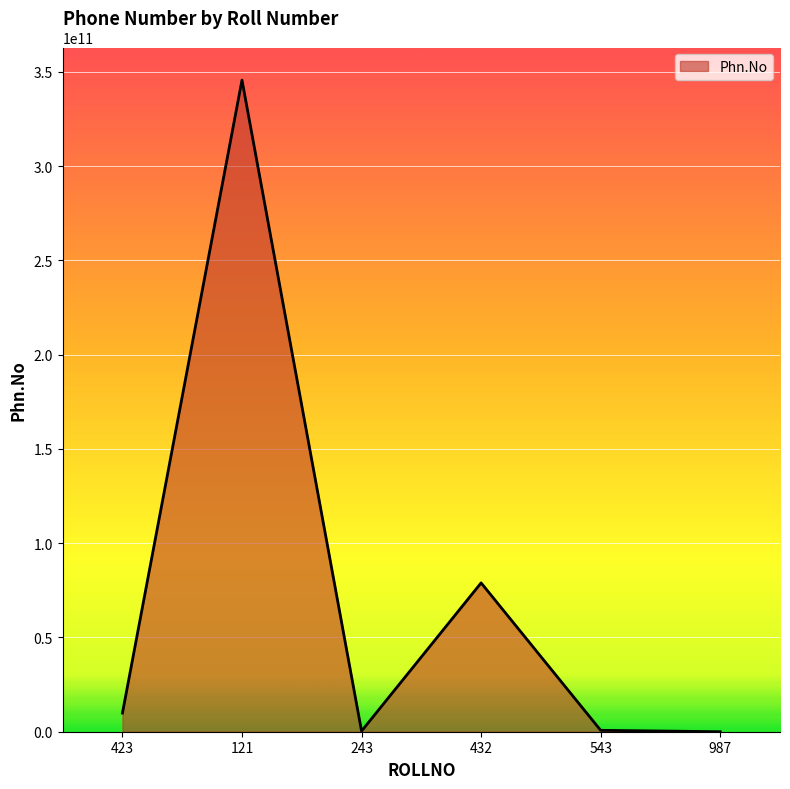

What is the change in value from 423 to 432?

+69066907802